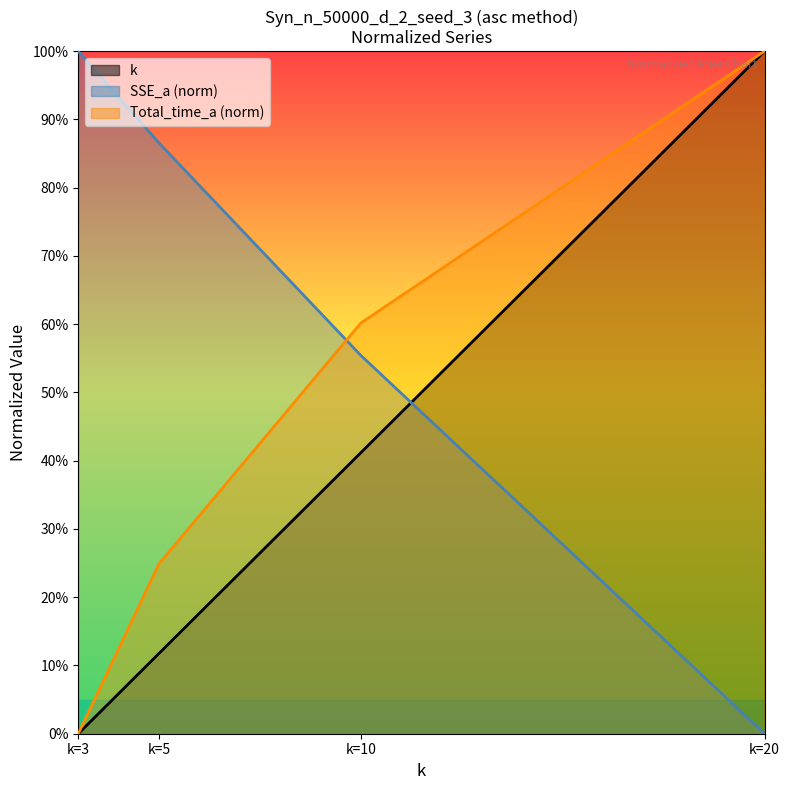

Reading right to left, extract all data points from this chart.

k: 100.0	41.2	11.8	0.0
SSE_a: 0.0	55.4	86.5	100.0
Total_time_a: 100.0	60.2	24.9	0.0